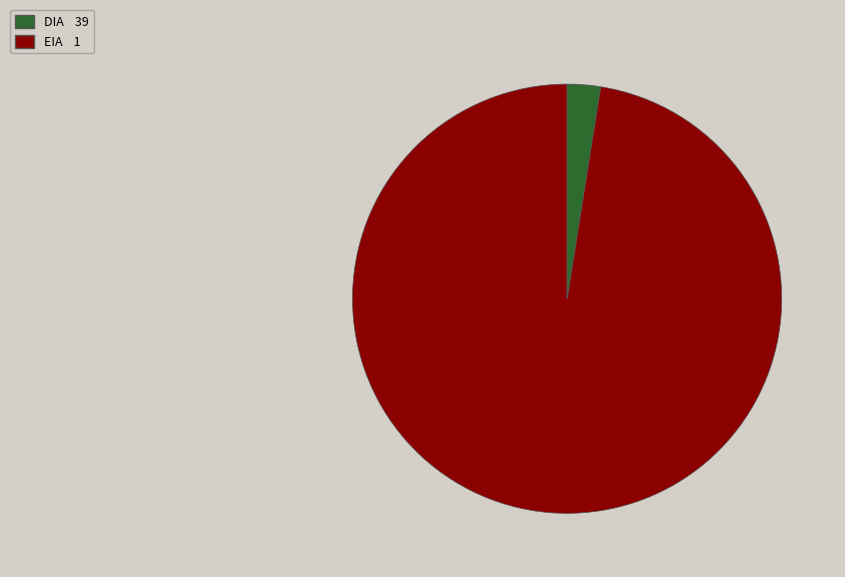

What is the ratio of the value at DIA to the value at EIA?

39.0